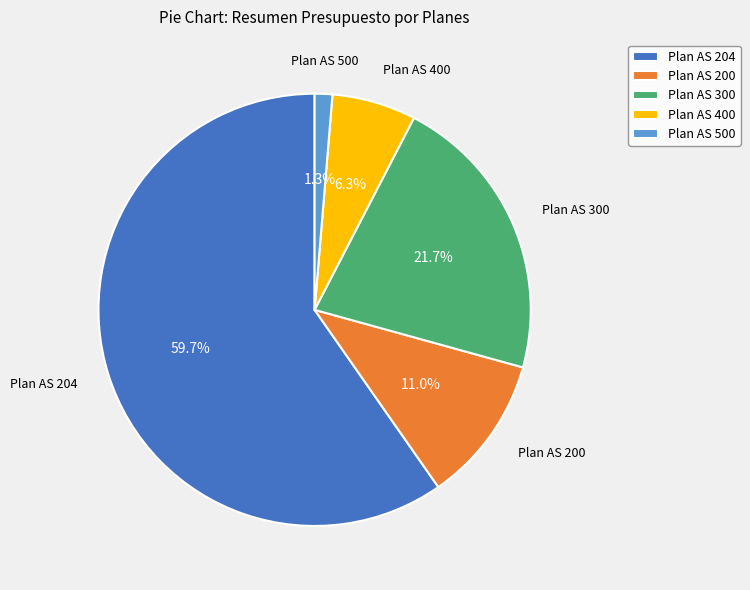

To the nearest percent, what is the difference between the Plan AS 400 and Plan AS 300 slice percentages?

15%